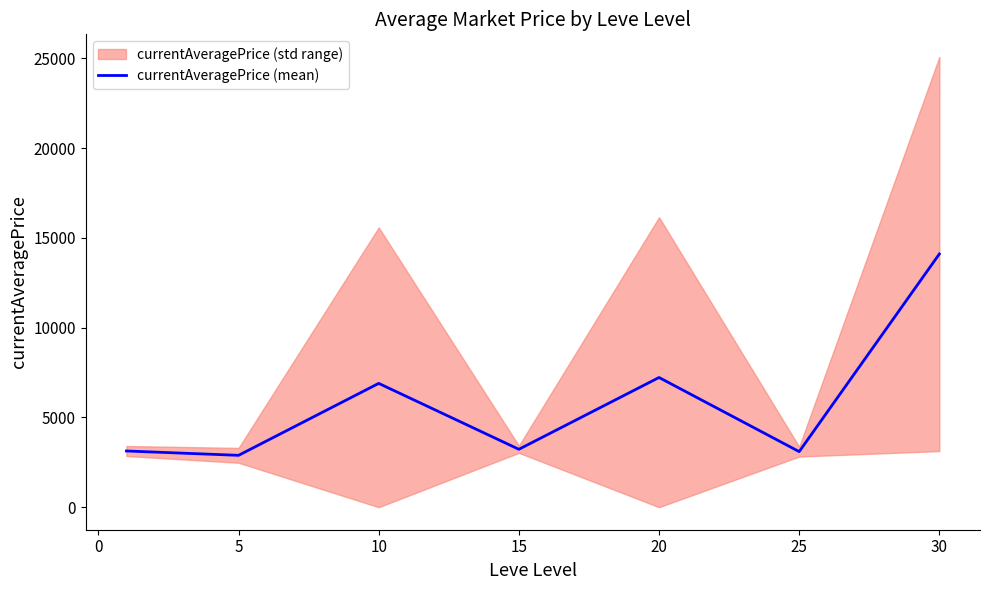

Reading left to right, extract all data points from this chart.

3131.3	2889.3	6896.7	3225.8	7224.5	3095.8	14105.5